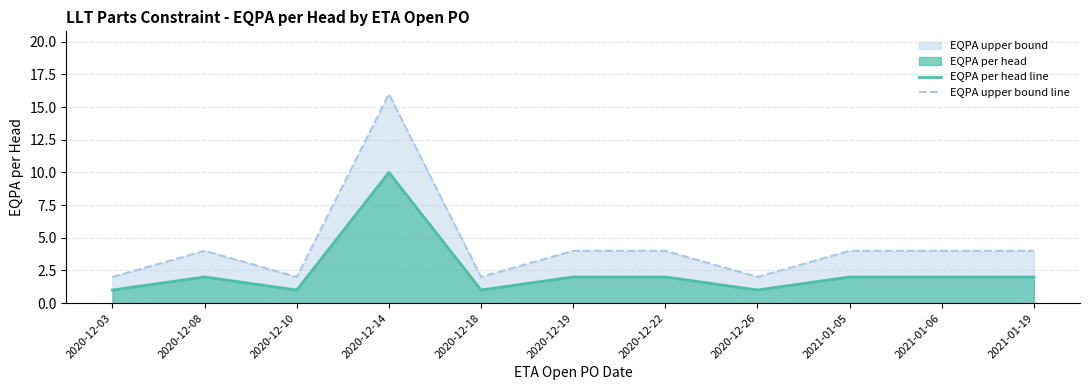

Where does the EQPA upper bound line series first go above 4?

2020-12-14